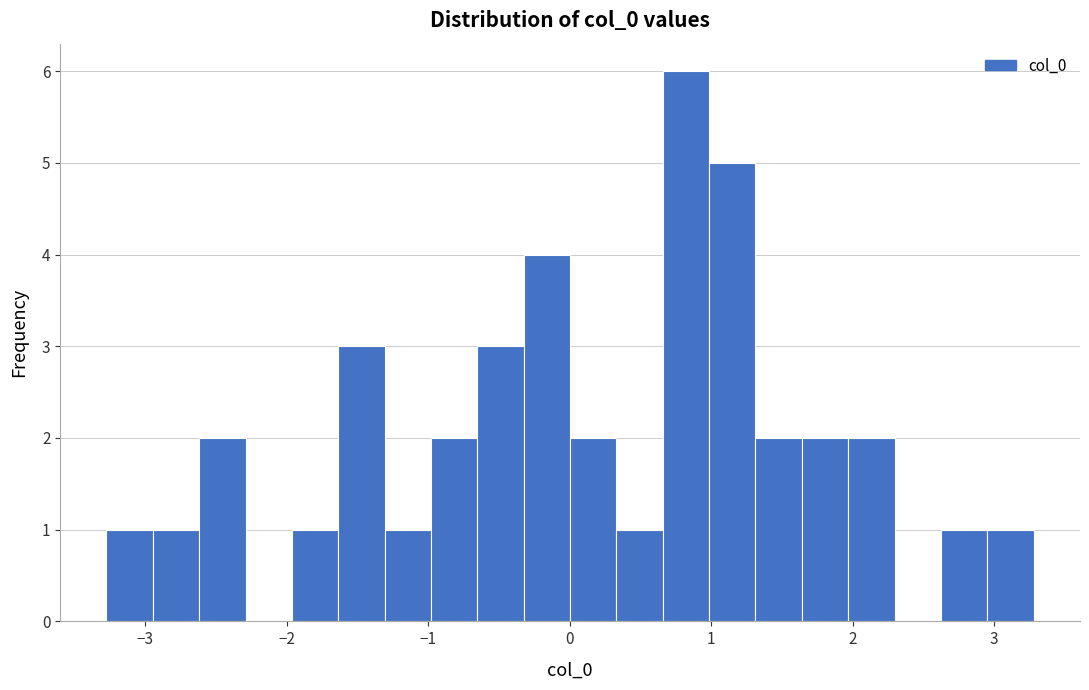

Read against the x-axis, roughly where is the centre of the tallest bar?

0.8